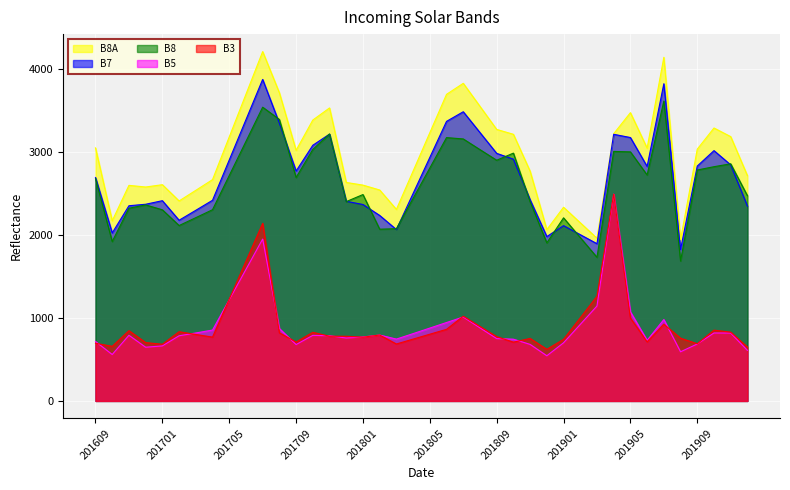

What is the maximum value shown in the chart?

4215